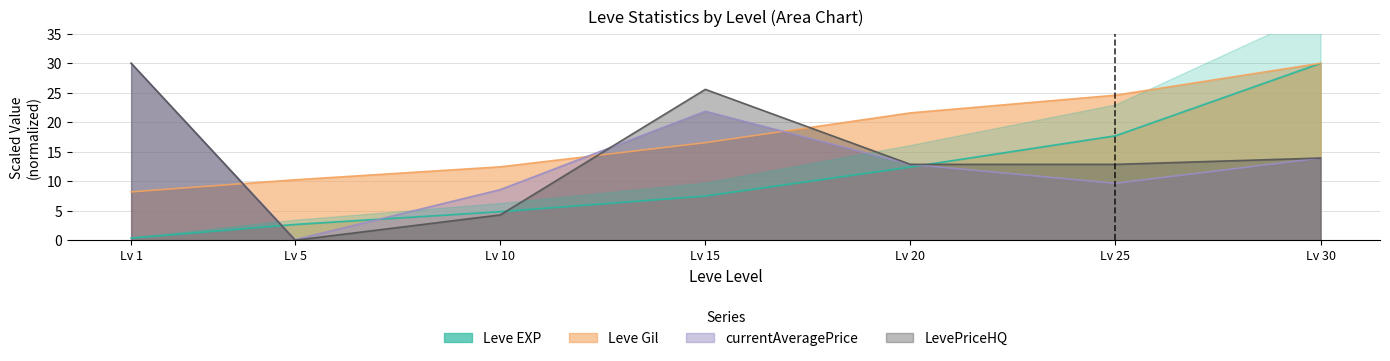

Rank the categories by Leve EXP value from highest to lowest.

Lv 30, Lv 25, Lv 20, Lv 15, Lv 10, Lv 5, Lv 1